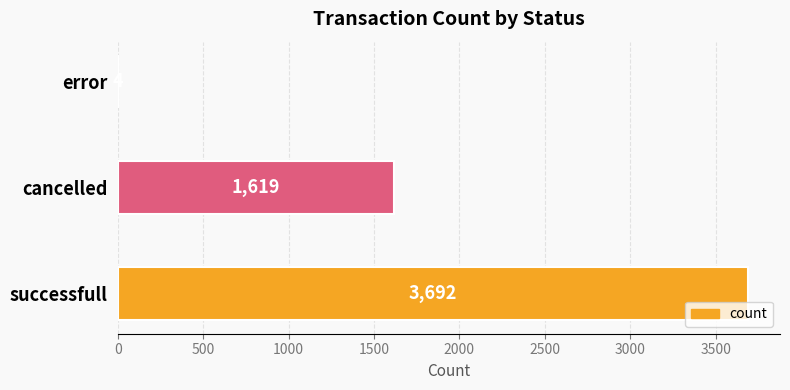

How many series are shown in this chart?

1